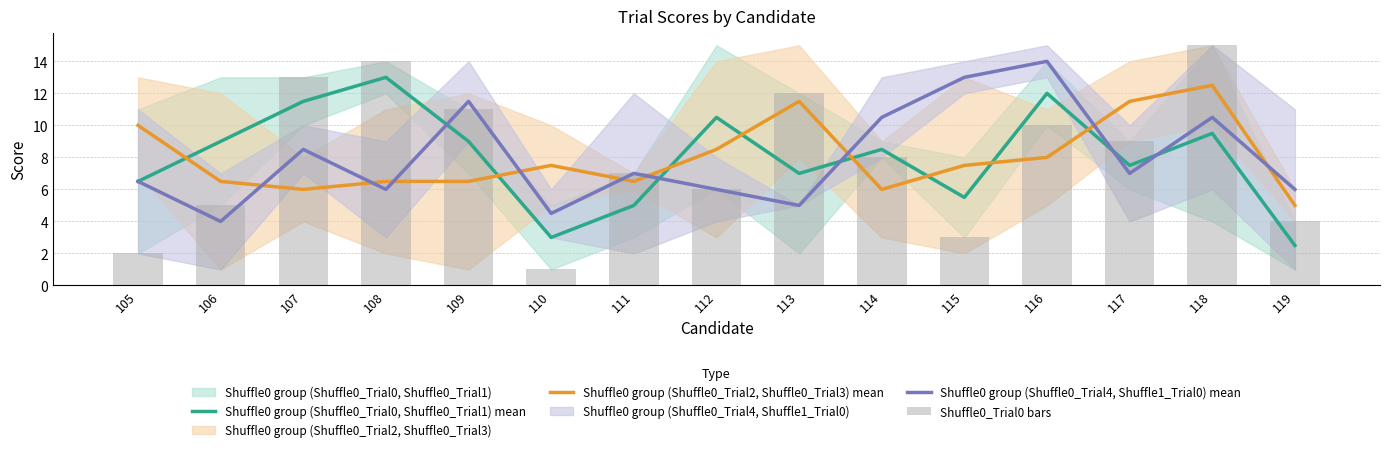

At which category is the sum across all series the highest?

118